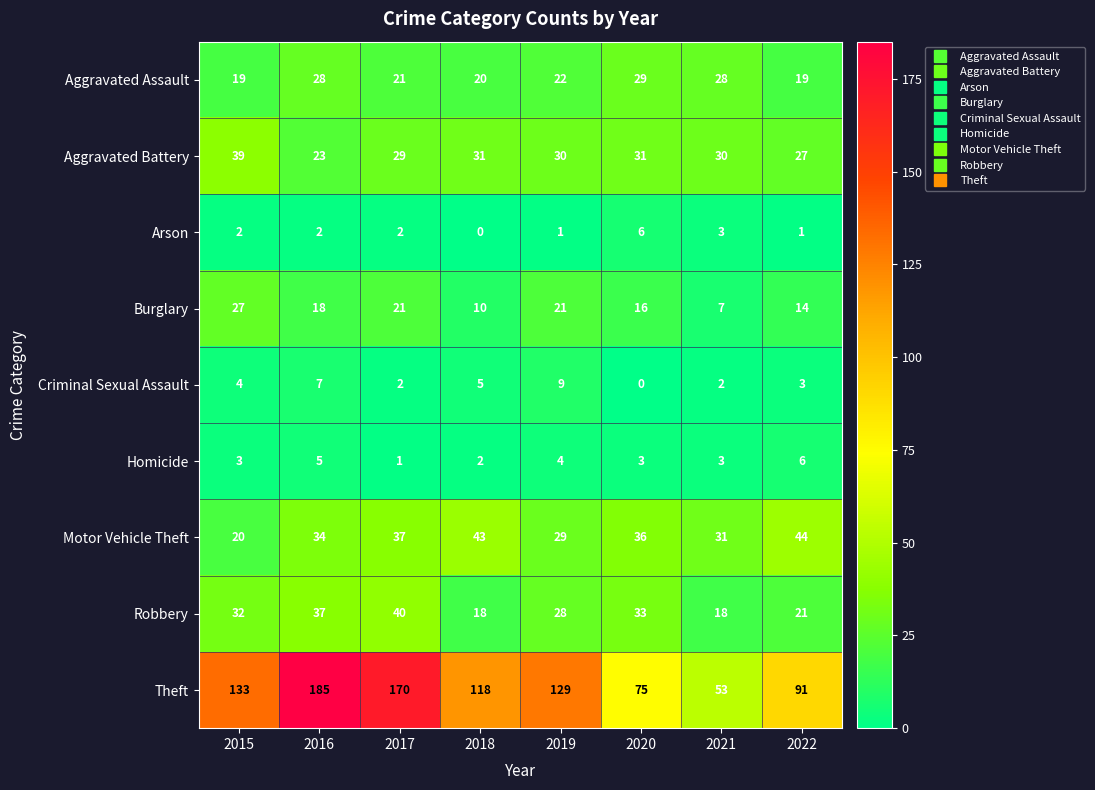

Is it true that Criminal Sexual Assault equals 13 at 2019?

False